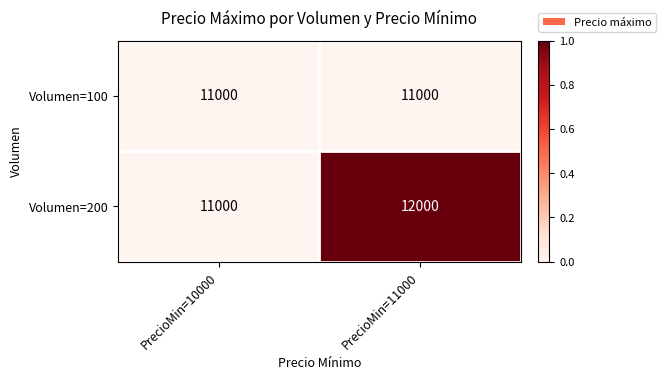

Read the Volumen=200 value at PrecioMin=10000, to the nearest 100.

11000